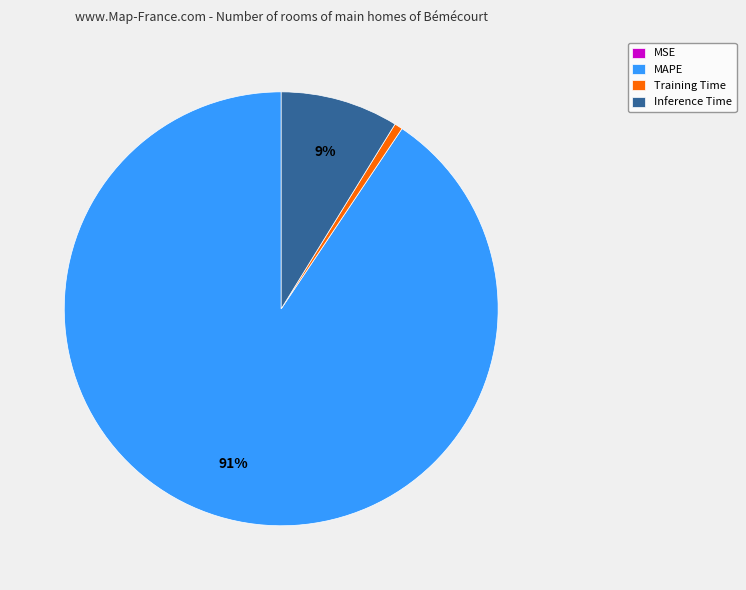

What percentage is the Inference Time slice, to the nearest percent?

9%